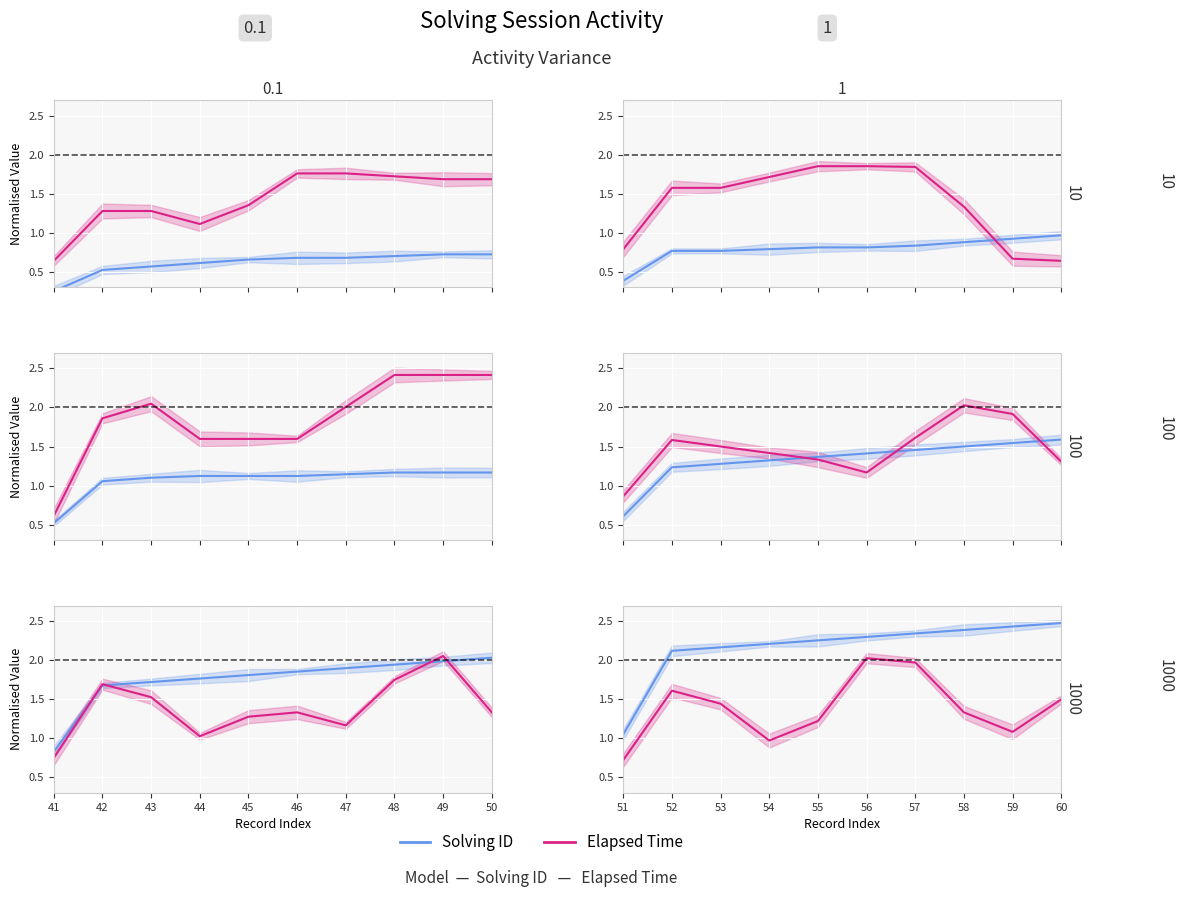

What is the value of the Elapsed Time point at the 8th from the left?

1.3